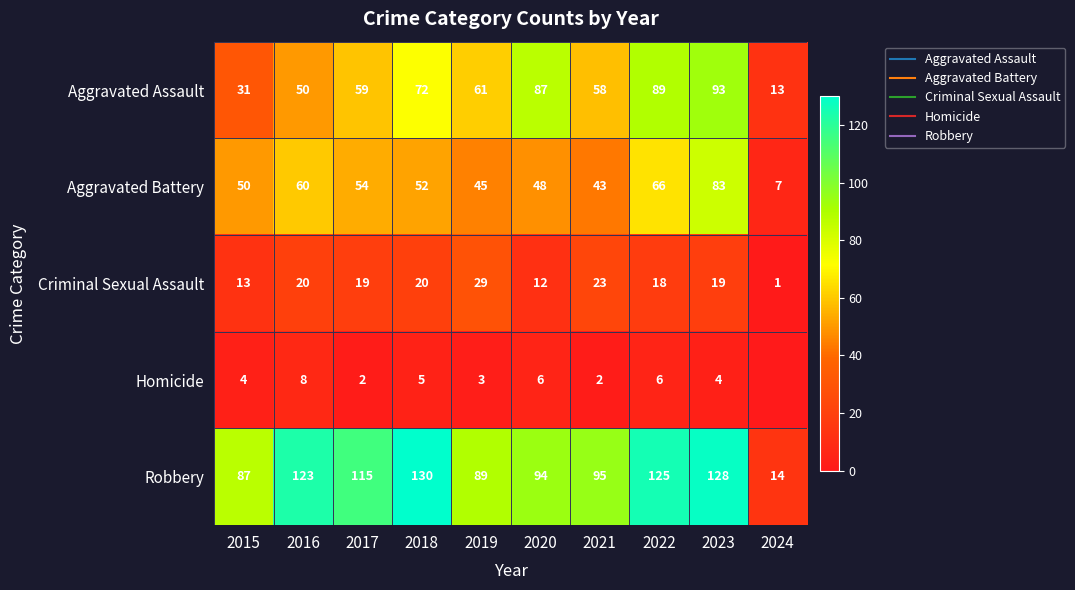

At how many categories does at least one series exceed 71?

9